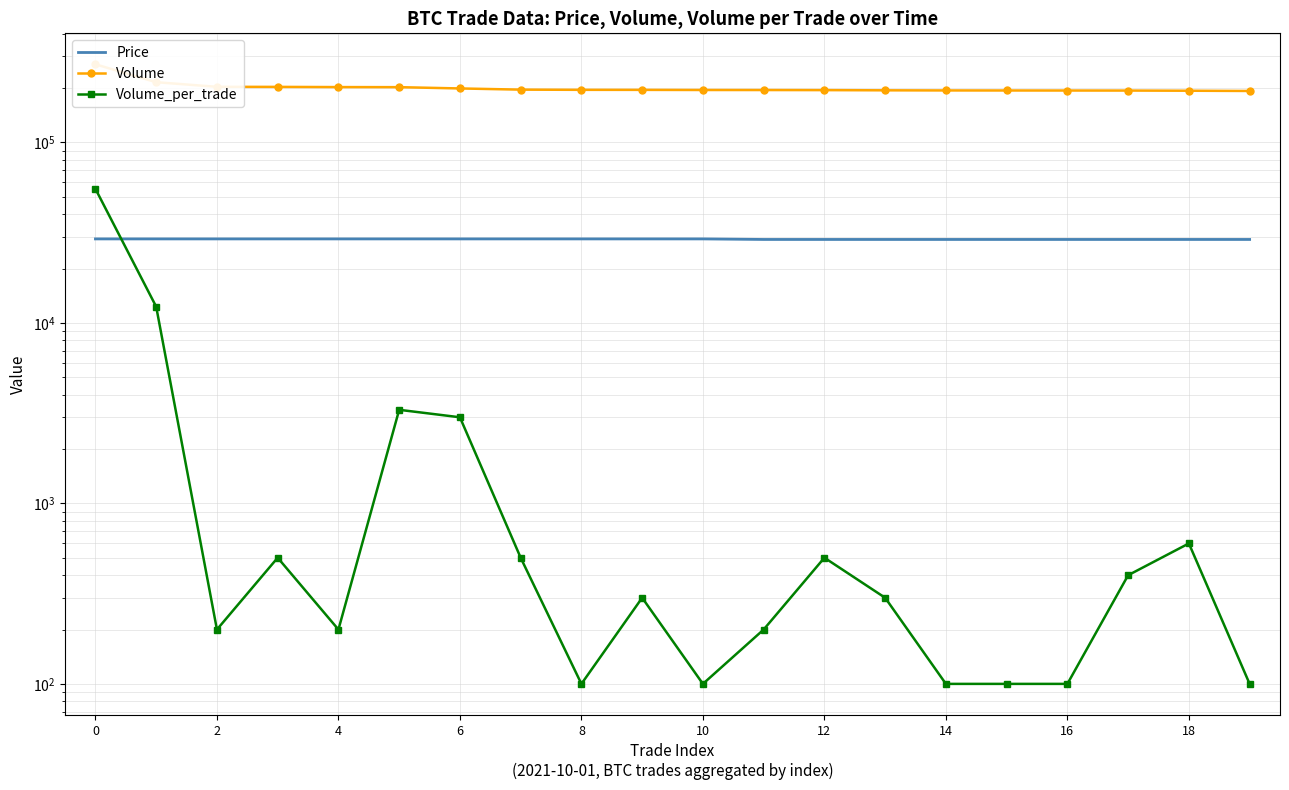

True or false: Volume_per_trade has more than 0 interior local peaks.

True